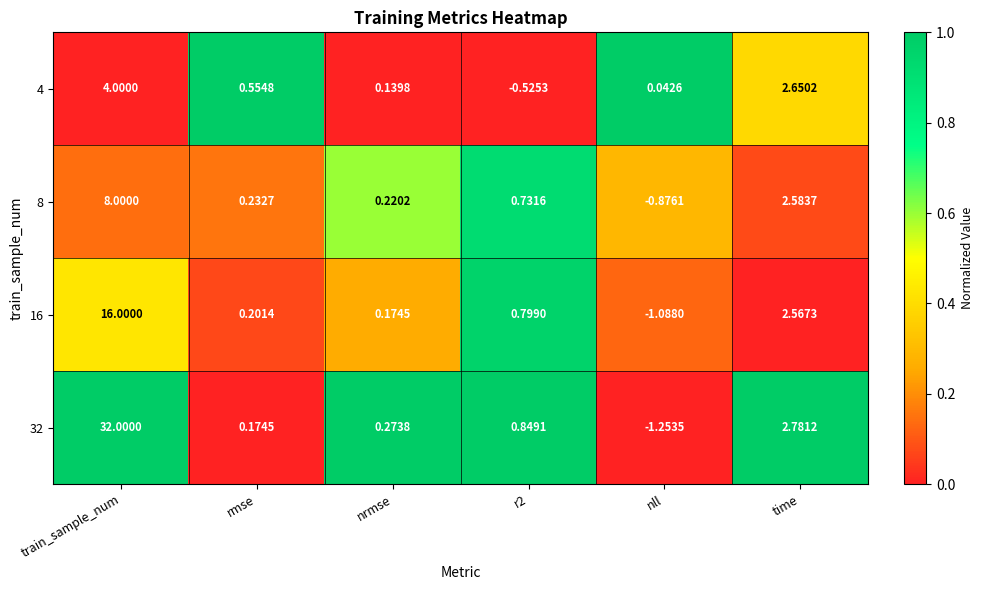

List the series in order of their peak value, lowest first.

4, 8, 16, 32